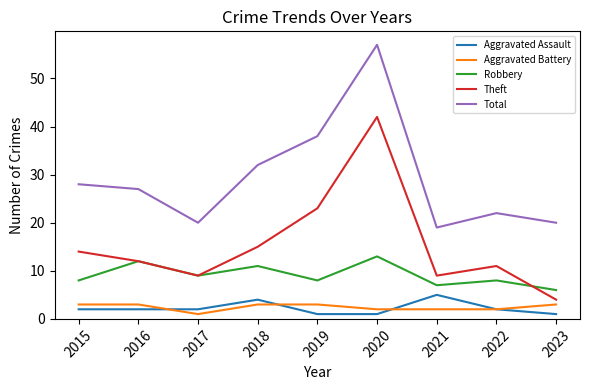

Reading left to right, transcribe all the data shown in this chart.

Aggravated Assault: 2	2	2	4	1	1	5	2	1
Aggravated Battery: 3	3	1	3	3	2	2	2	3
Robbery: 8	12	9	11	8	13	7	8	6
Theft: 14	12	9	15	23	42	9	11	4
Total: 28	27	20	32	38	57	19	22	20